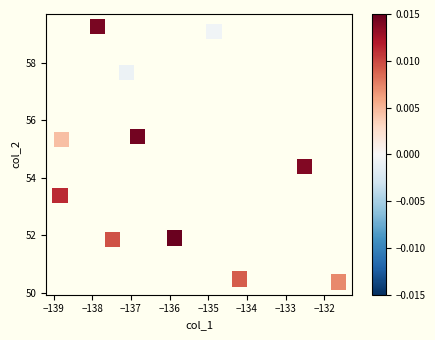

What Y value in the scatter plot is closest to 54?

54.4